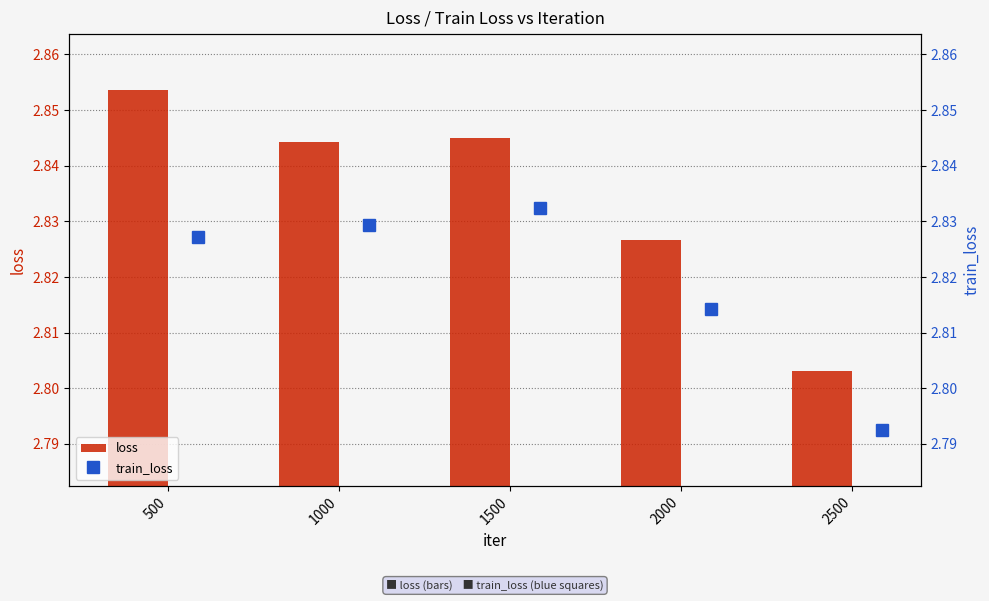

The value of loss at 1500 is 4.8. True or false?

False